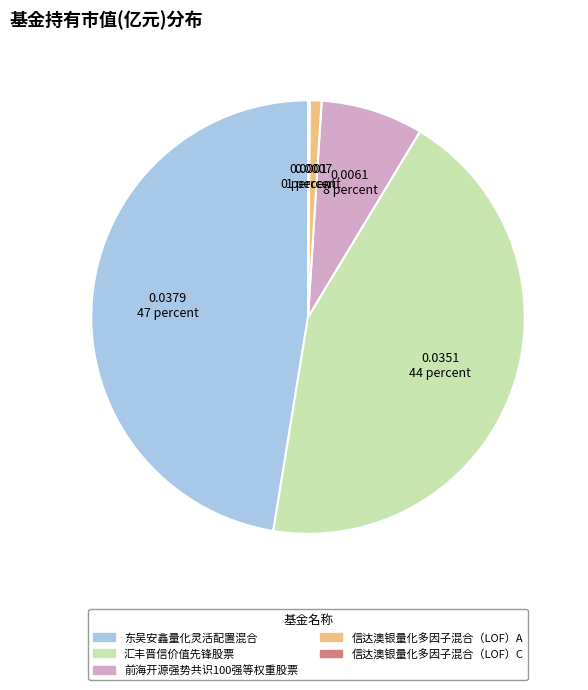

Is it true that 信达澳银量化多因子混合（LOF）A is 11% of the pie?

False